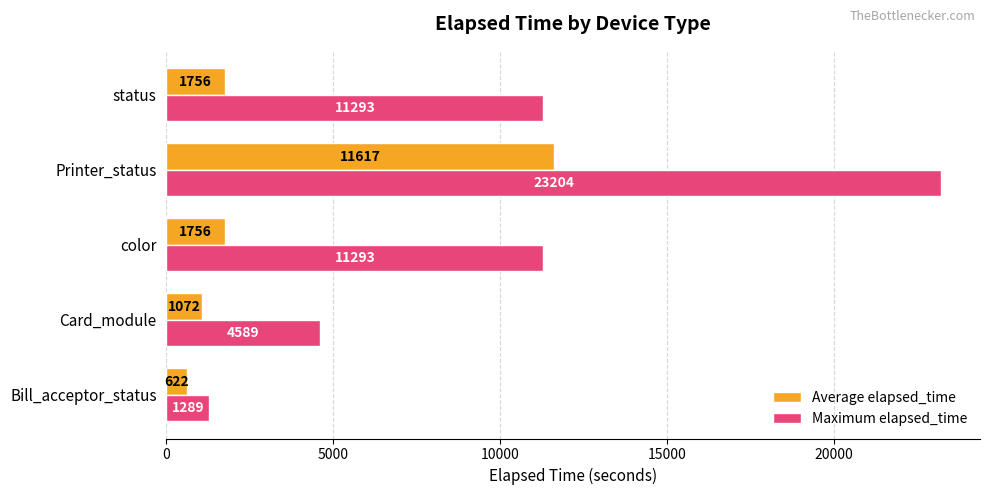

What is the sum of all Average elapsed_time values?

16822.1